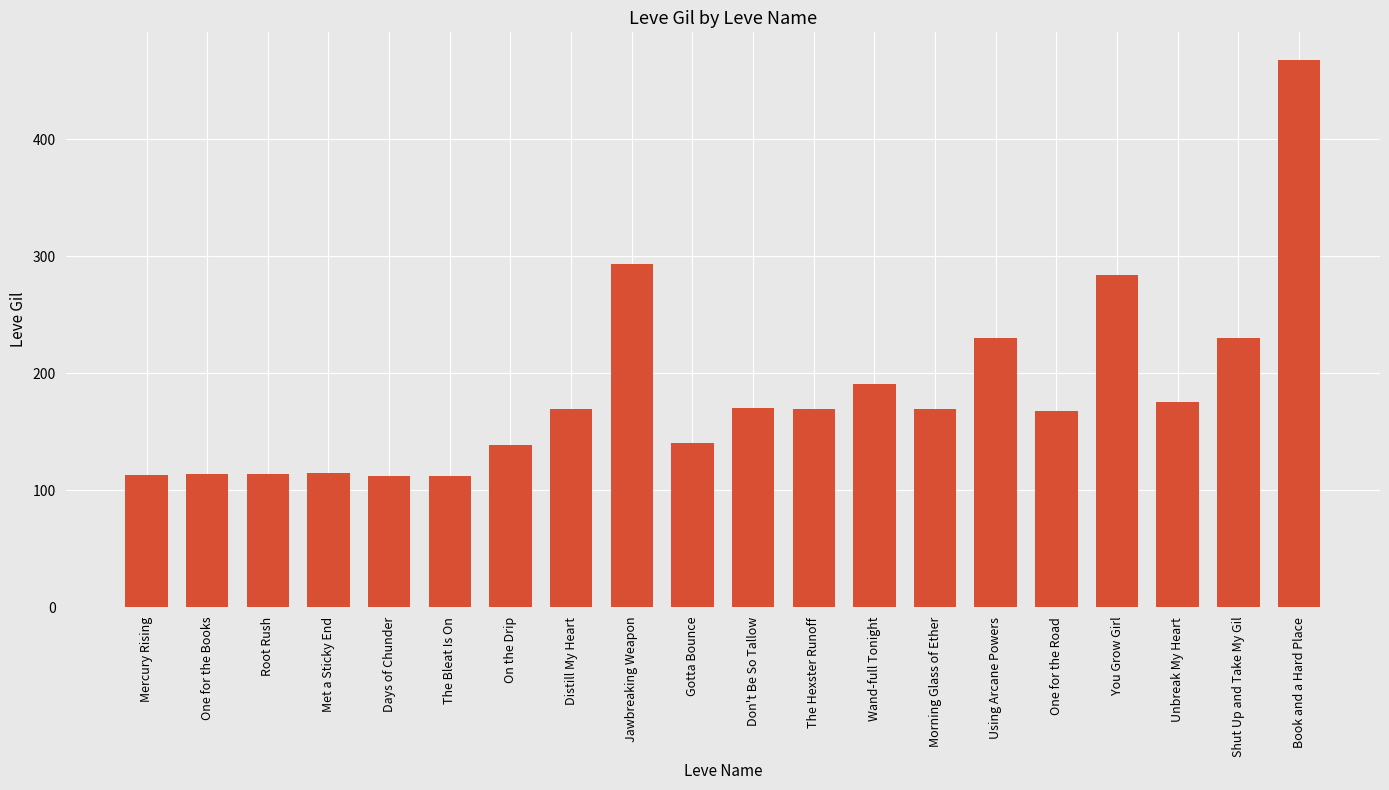

How many distinct data groups are displayed?

1